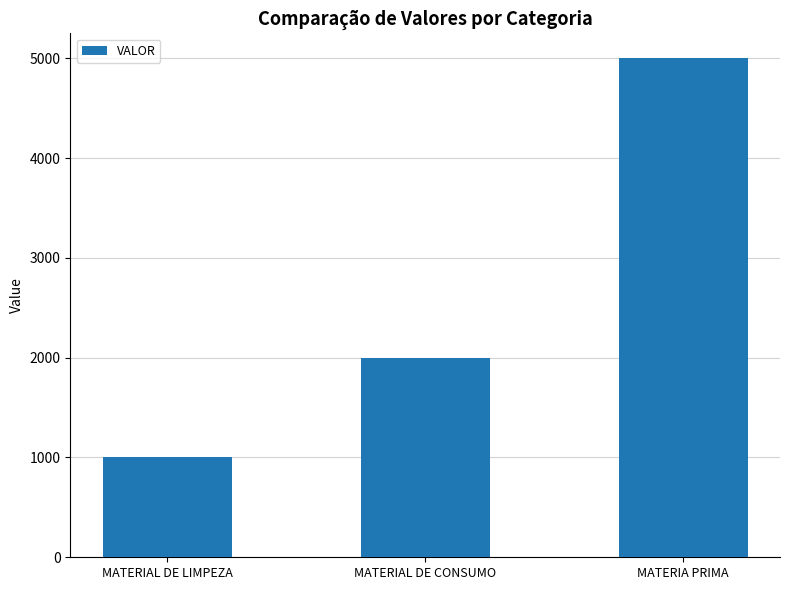

Count the values in the range 1000 to 5000.

3